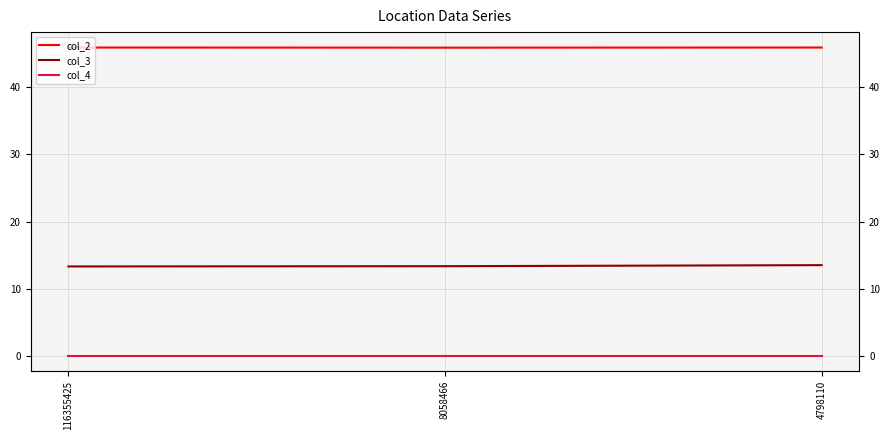

What is the average value of the col_2 series?

45.9